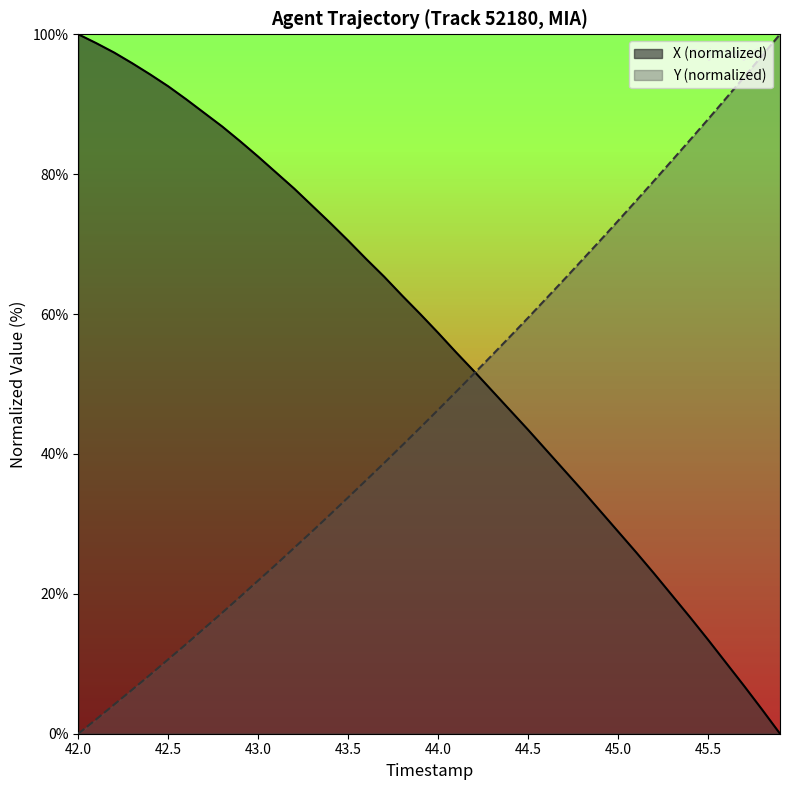

What is the sum of all Y values?

1870.4